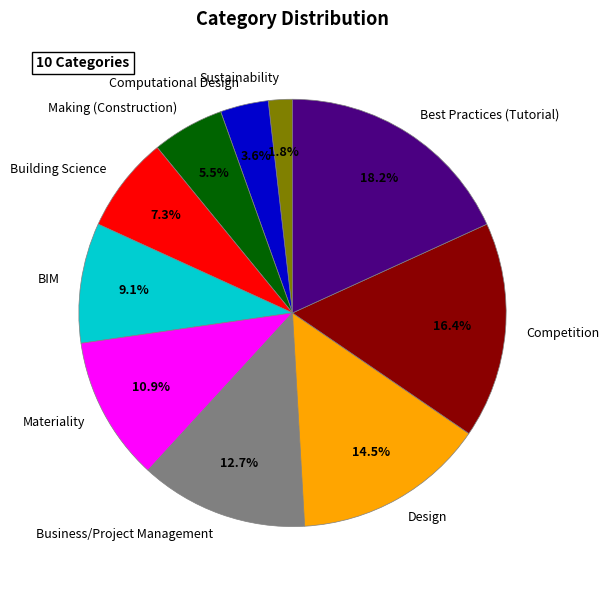

To the nearest percent, what is the difference between the Making (Construction) and Business/Project Management slice percentages?

7%